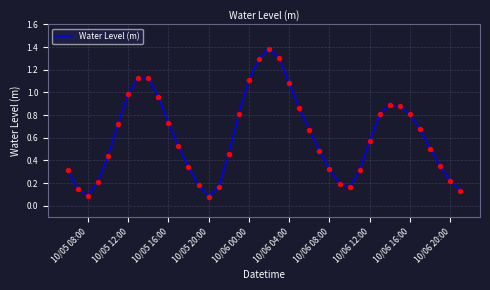

What is the difference between the maximum and minimum values?

1.3